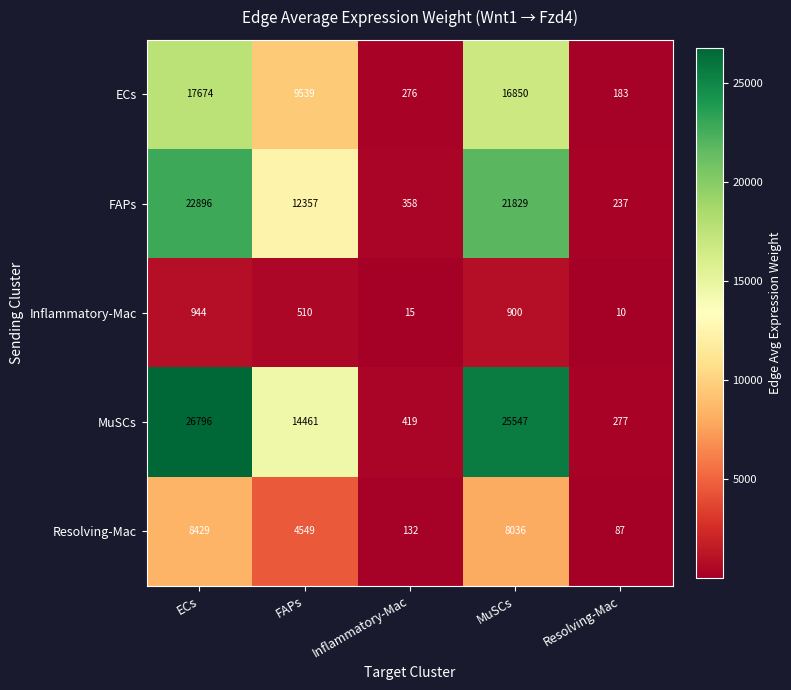

List the labels in order of FAPs value, largest first.

ECs, MuSCs, FAPs, Inflammatory-Mac, Resolving-Mac